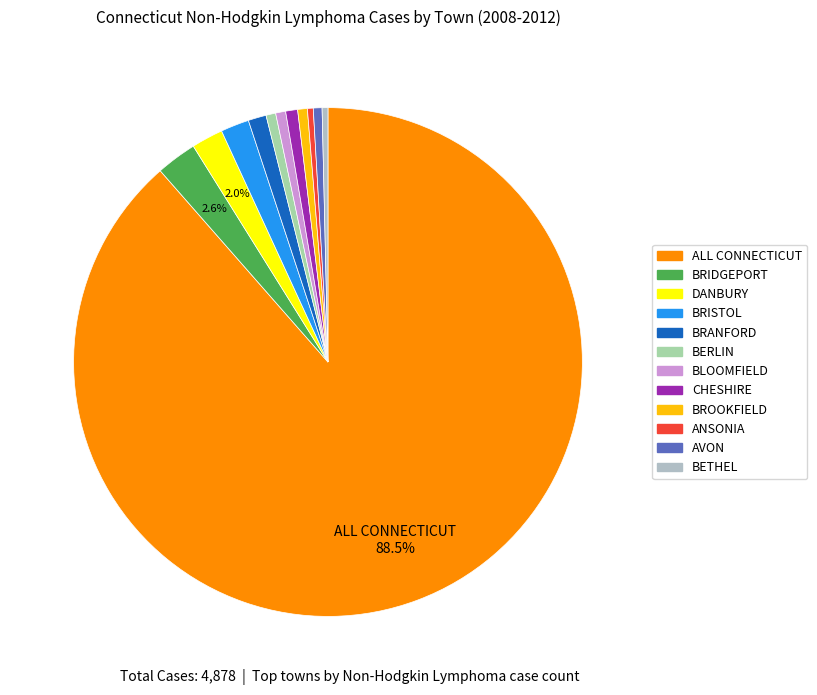

How many segments does this pie chart have?

12